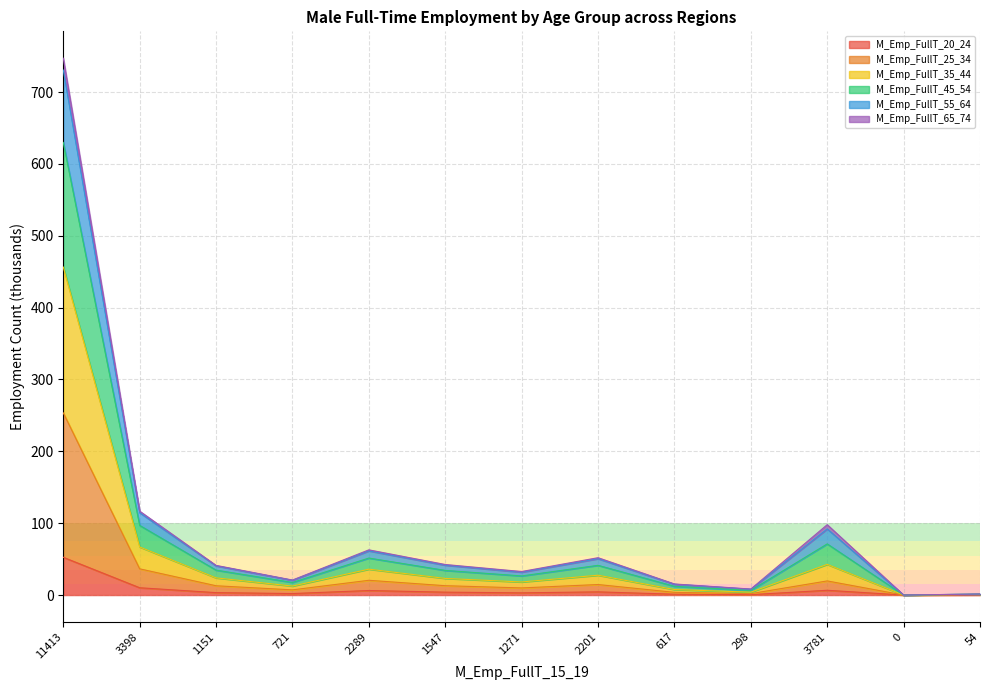

At which category is the sum across all series the highest?

11413